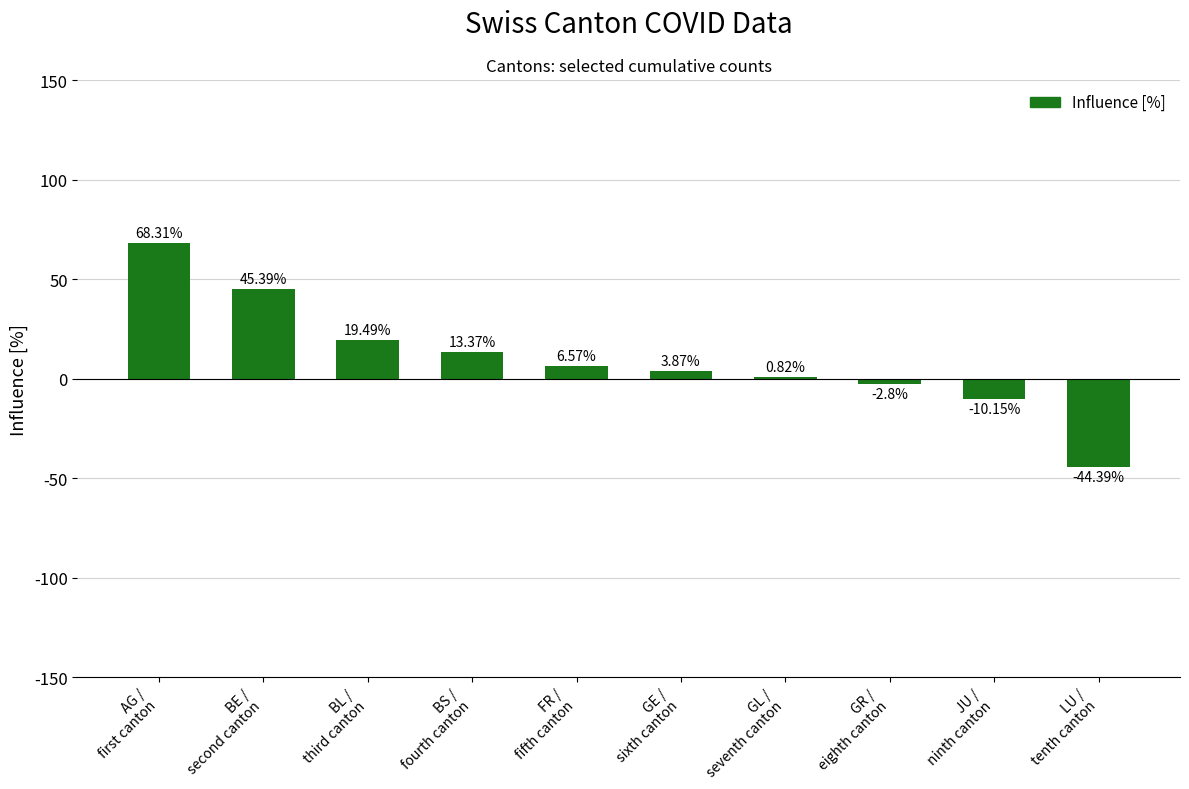

Where does the data first go above 6?

AG /
first canton